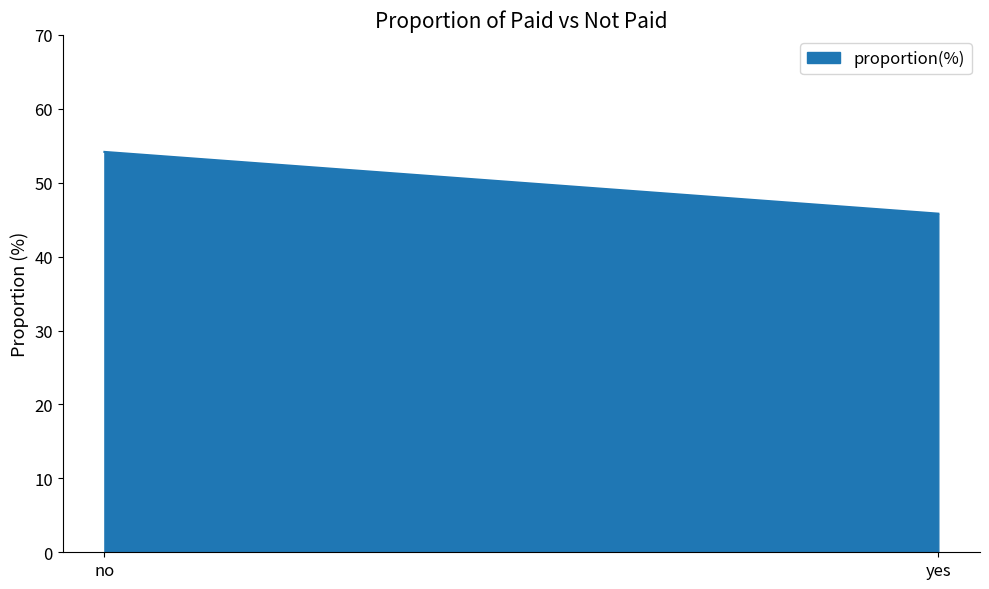

What is the ratio of the value at no to the value at yes?

1.2